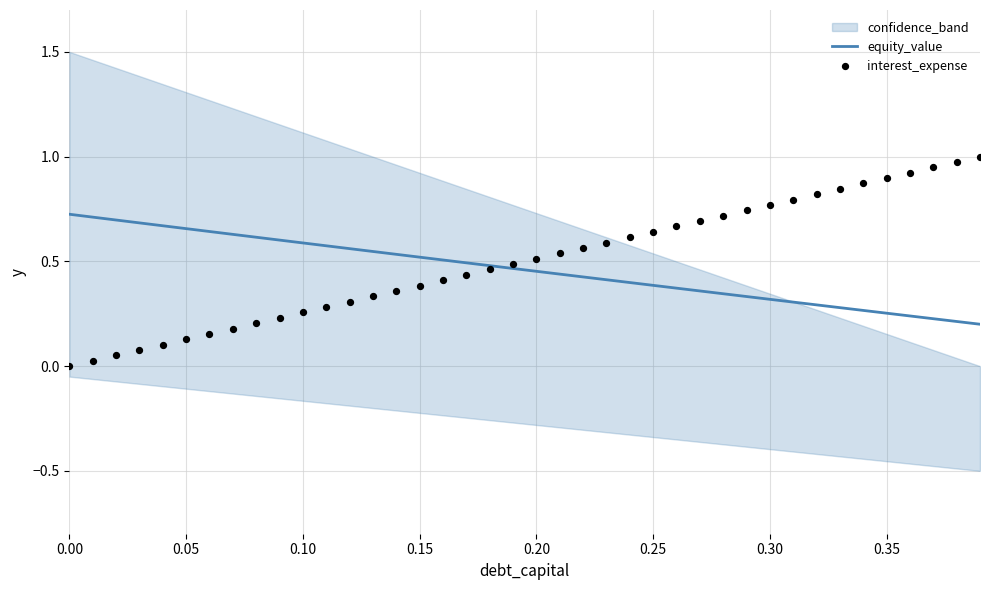

What are all the series names shown in the legend?

equity_value, interest_expense